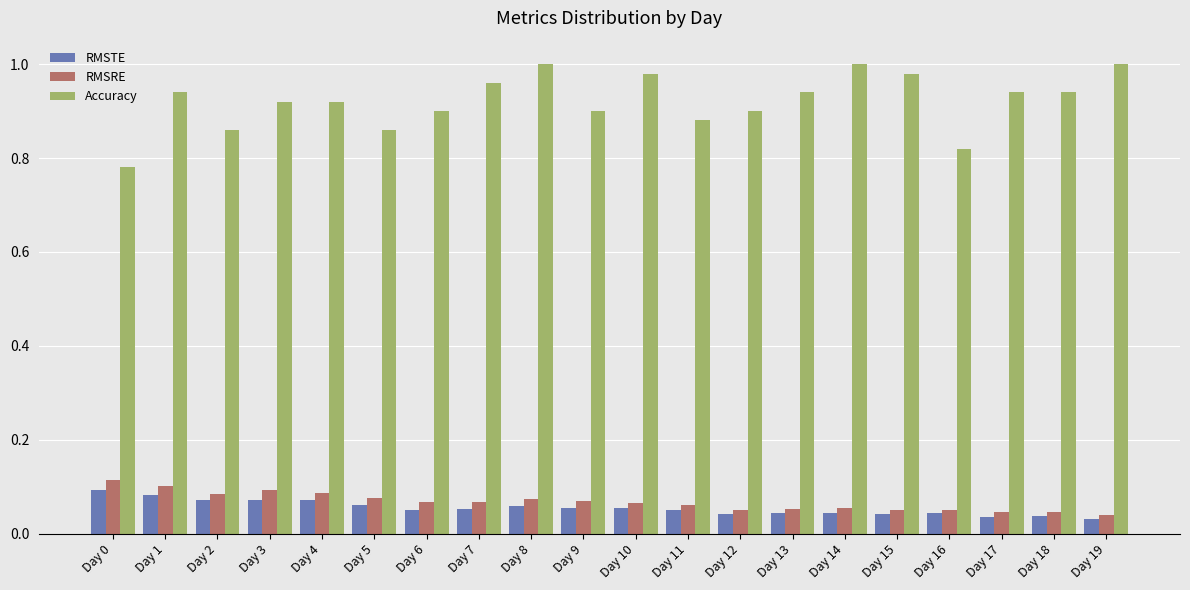

What is the sum of the Accuracy values at Day 8 and Day 0?

1.8